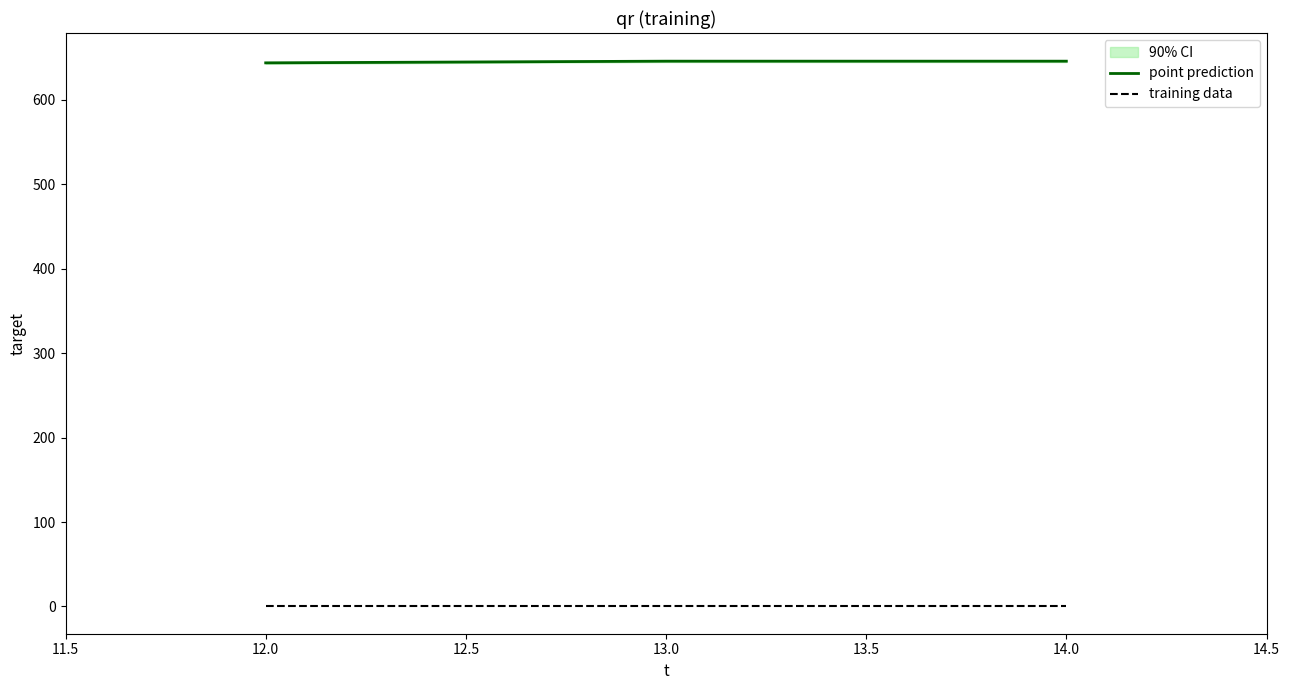

Rank the series by their maximum value, from lowest to highest.

training data, point prediction